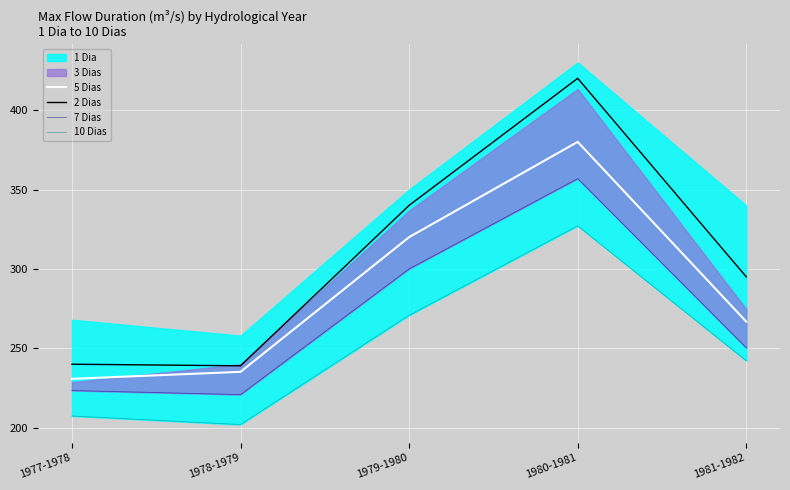

True or false: 2 Dias and 5 Dias intersect in this chart.

False